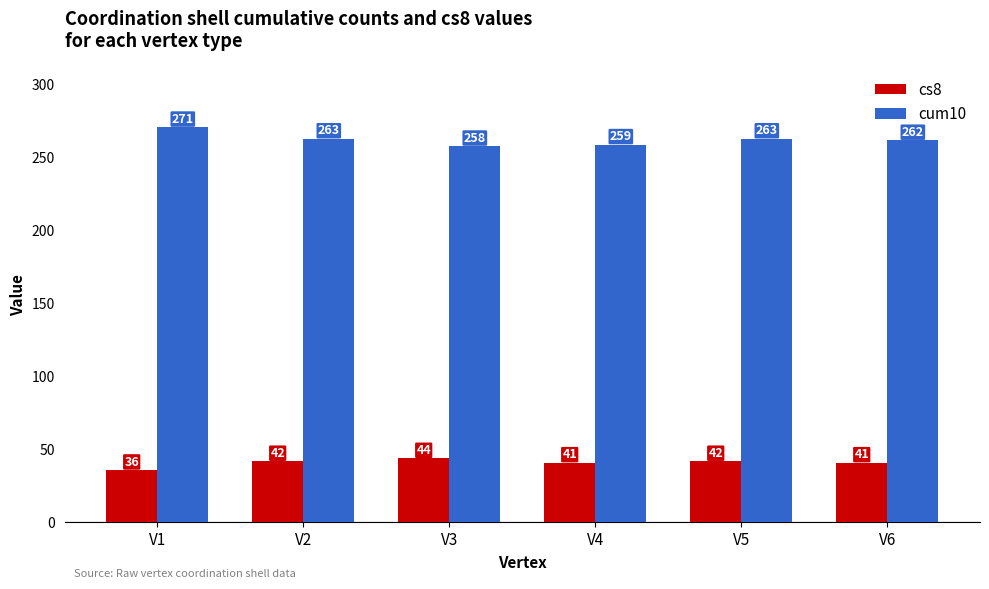

What is the maximum value for cum10?

271